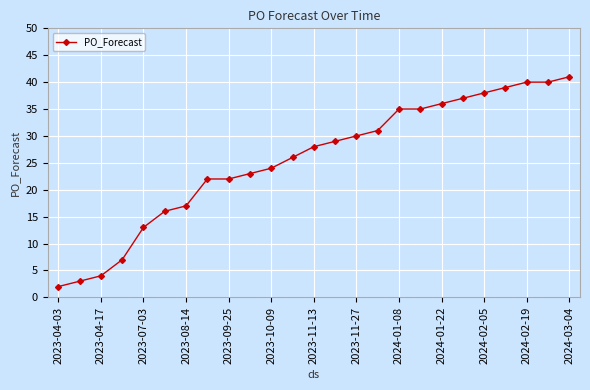

What is the greatest value displayed?

41